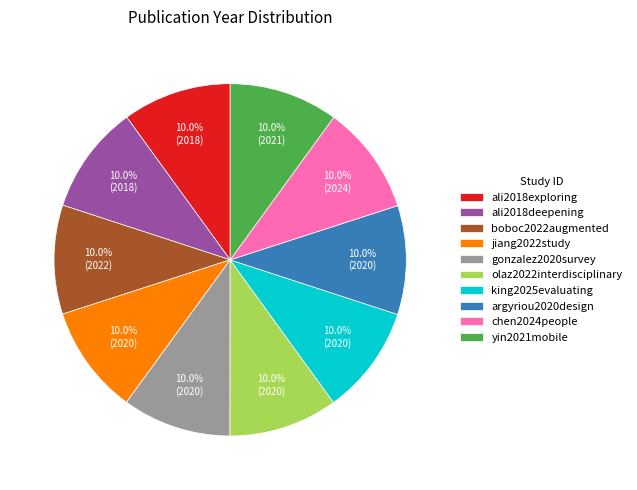

To the nearest percent, what is the combined percentage of ali2018deepening and boboc2022augmented?

20%